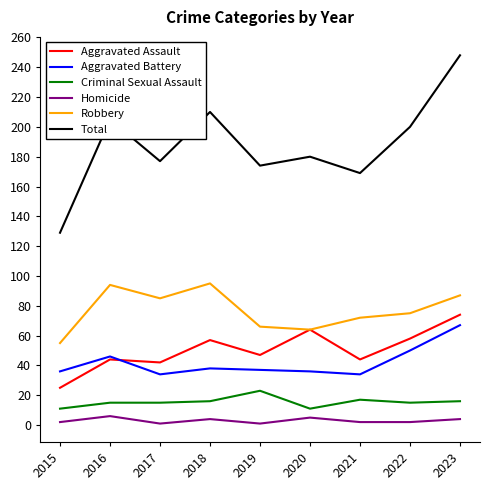

What is the lowest value of the Total series?

129